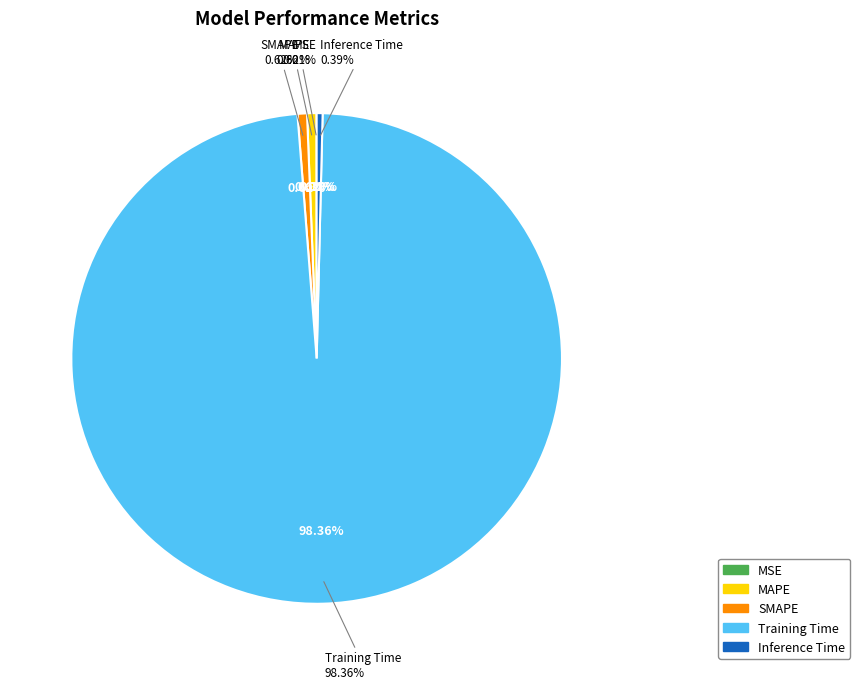

Count the number of slices in the pie.

5